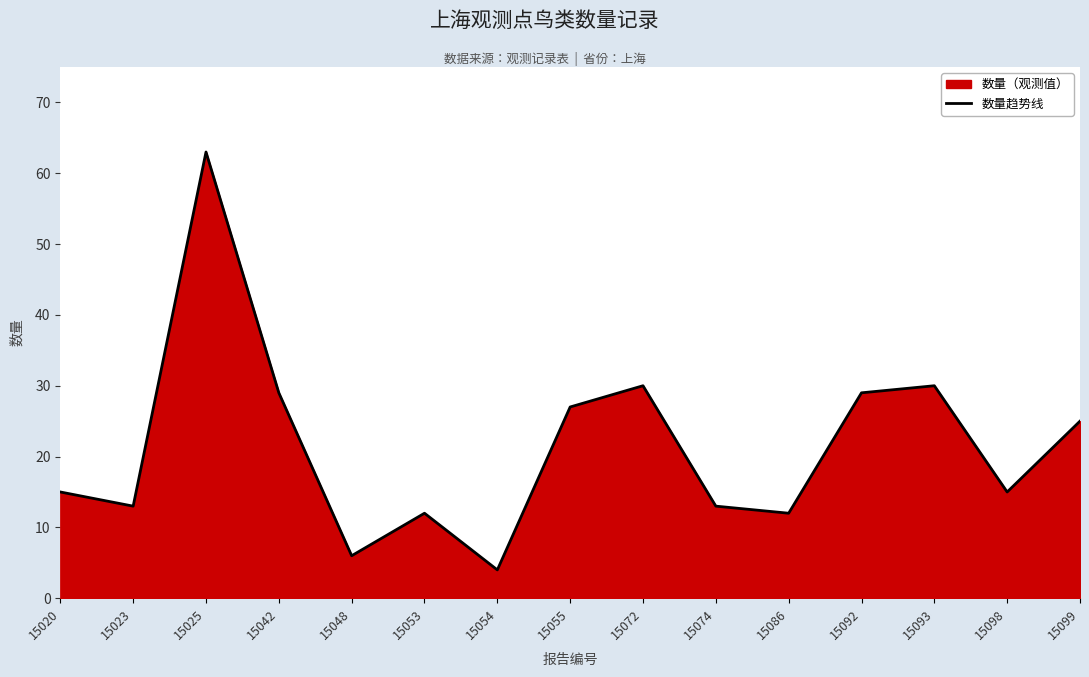

Does the chart display data point markers on the line(s)?

No